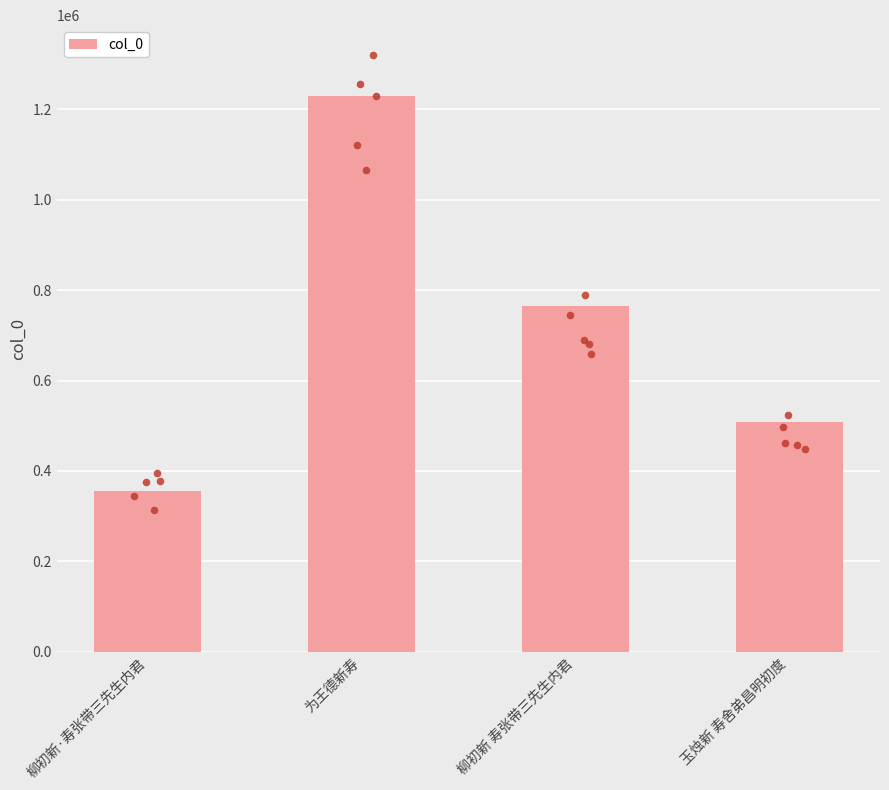

What is the change in value from 为王德新寿 to 柳初新 寿张带三先生内君?

-465887